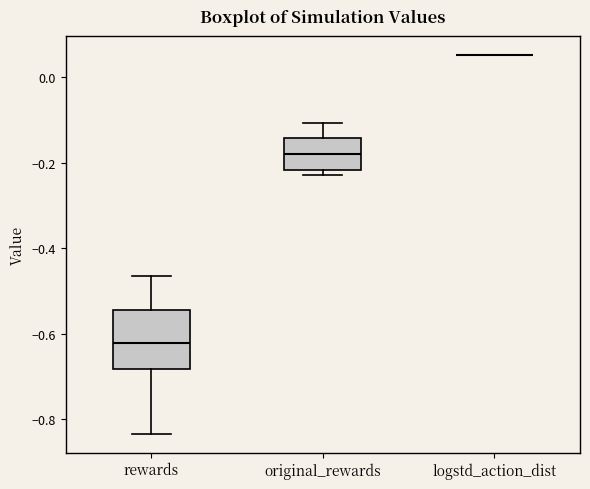

Reading left to right, transcribe this box plot: for each box, give where its median line is, the range the box spans, and where its two whiskers end, as read against the y-axis. The values are not printed on the chart, so give them approximately, as read against the axis.

rewards: median -0.62, box -0.68 to -0.54, whiskers -0.84 to -0.46
original_rewards: median -0.18, box -0.22 to -0.14, whiskers -0.22 (just below the box's lower edge) to -0.10
logstd_action_dist: box collapsed to a line at 0.06, whiskers 0.06 to 0.06